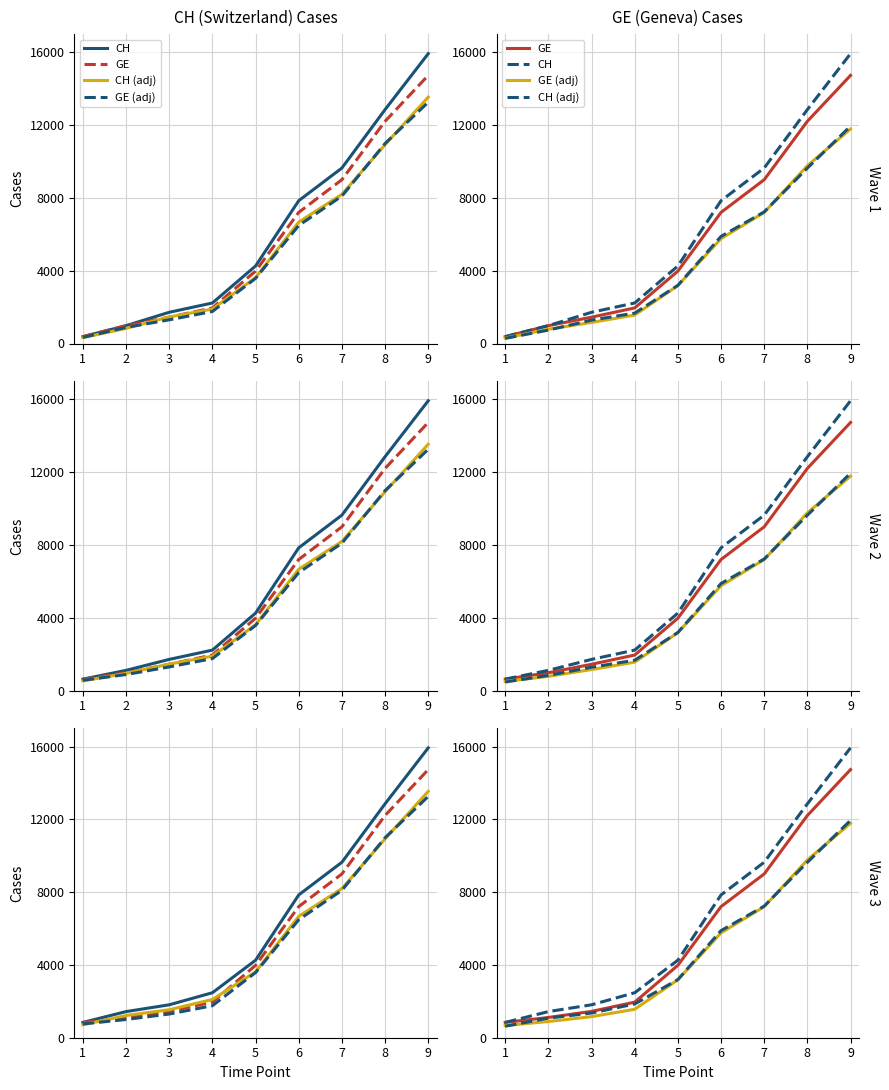

How many values in the CH (adj) series are below 3194?

4